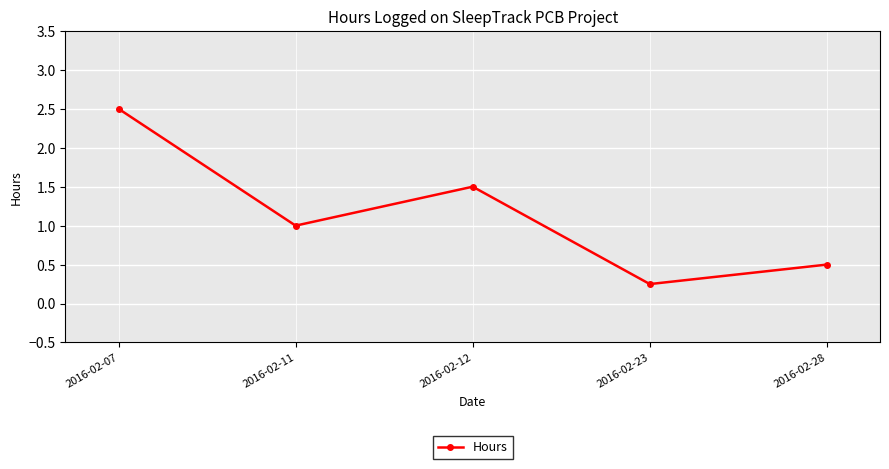

True or false: the data shows 0.7 at 2016-02-28.

False